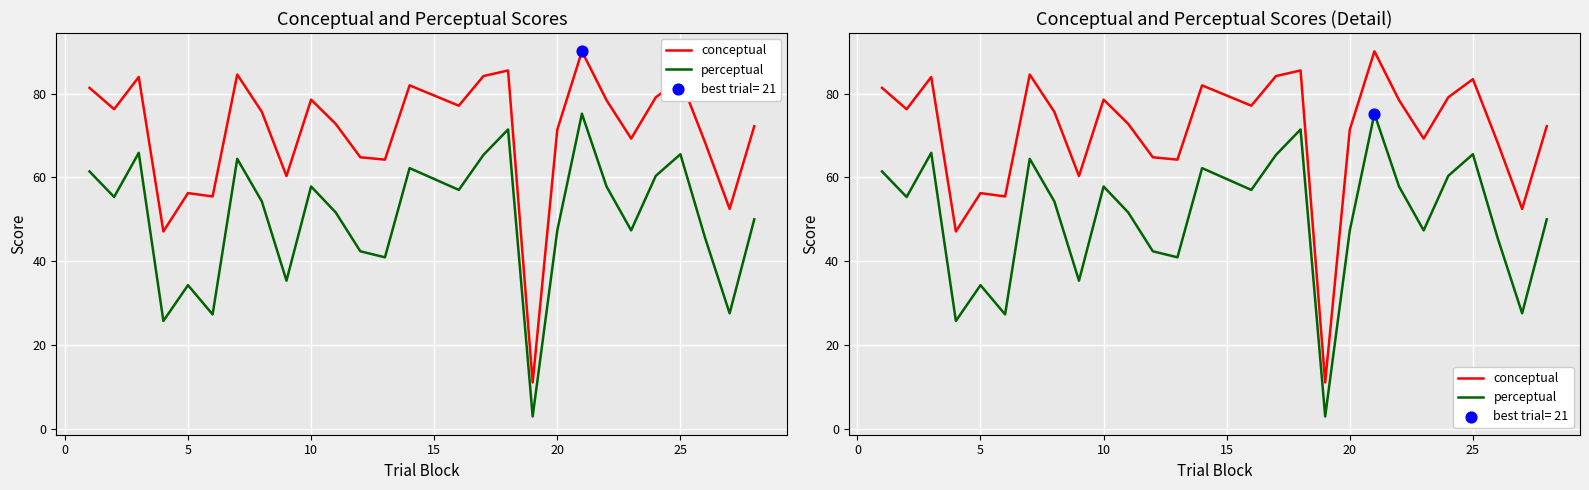

Which series reaches the minimum Y coordinate?

perceptual